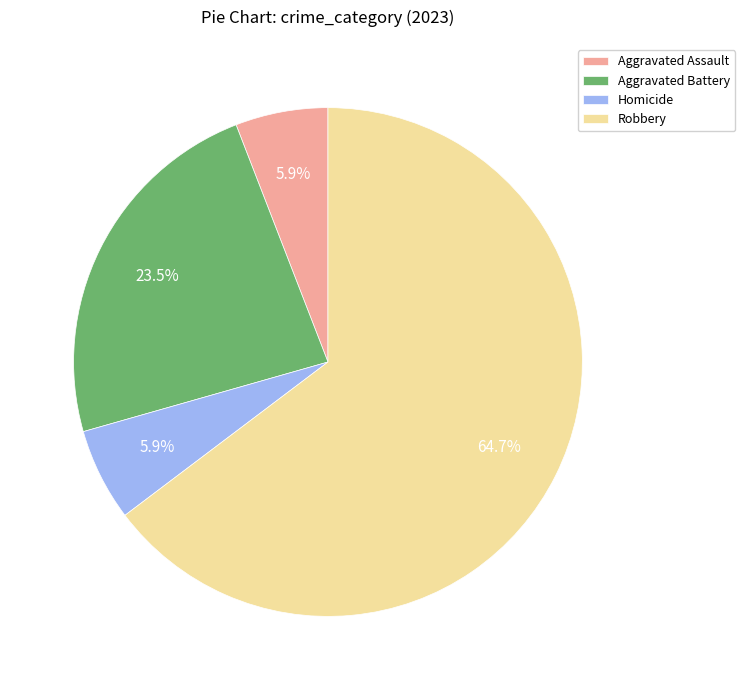

Is there a majority slice in this chart?

Yes